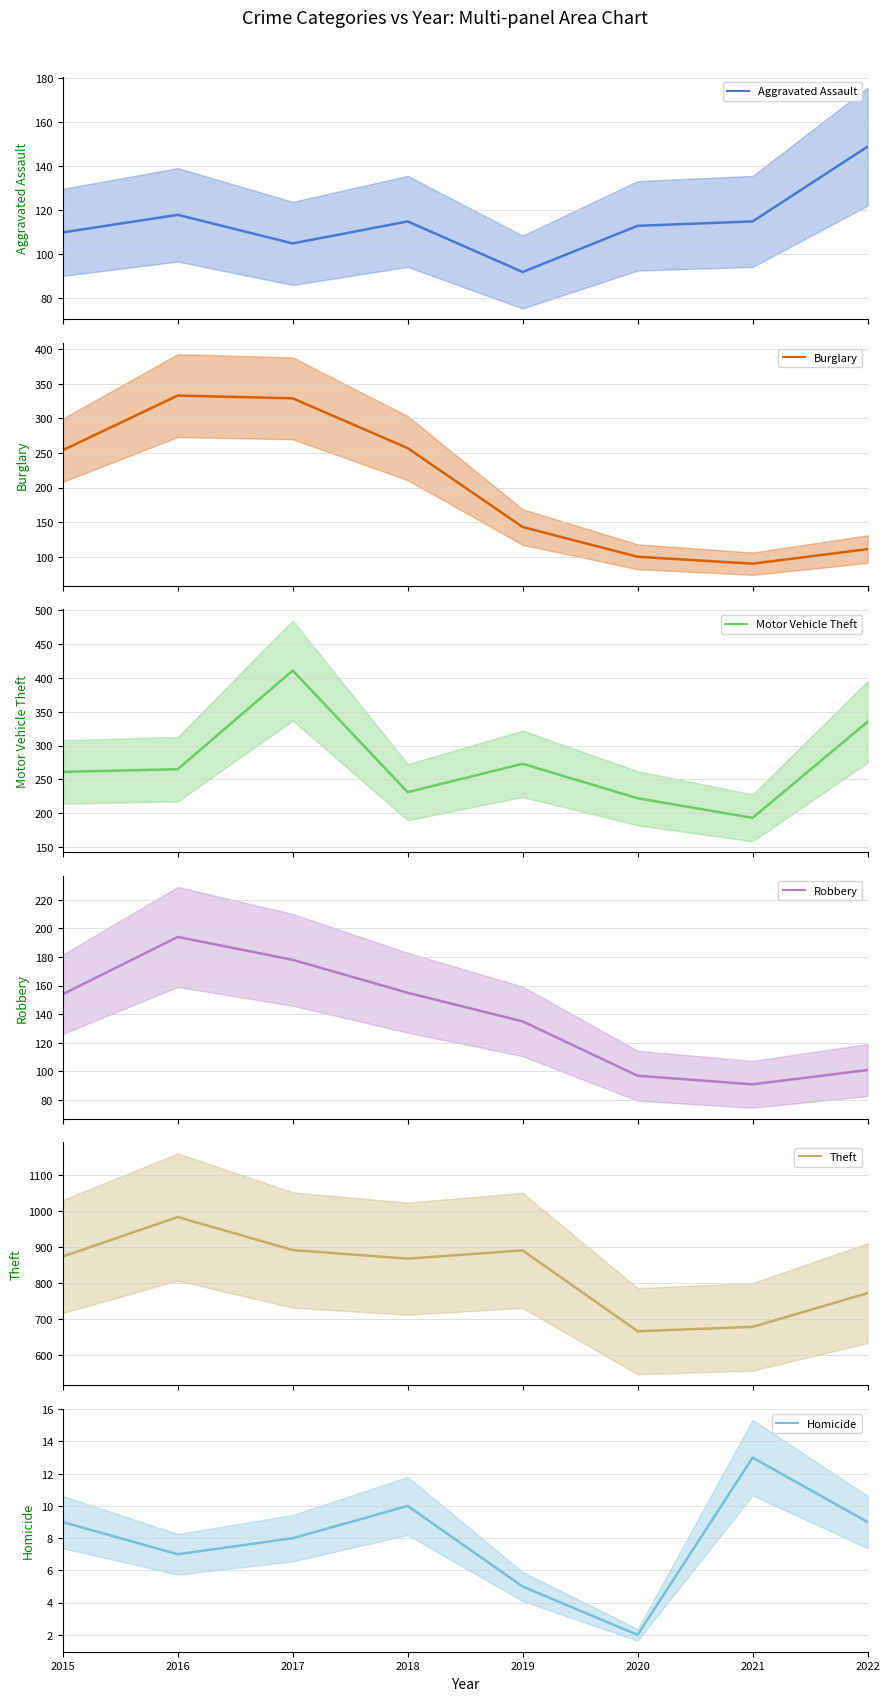

How many lines are shown in the chart?

6